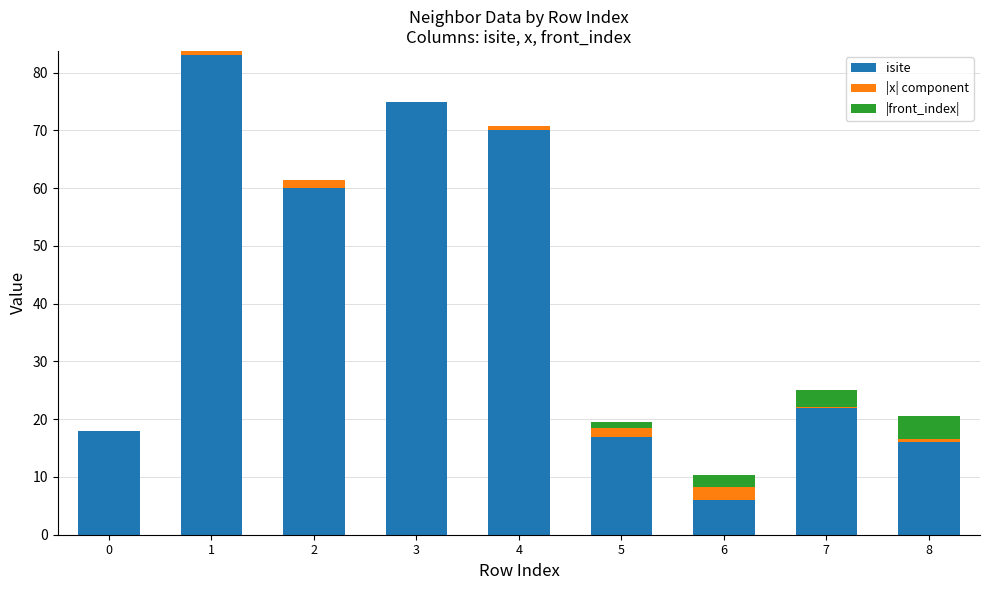

True or false: isite has a value of 11.1 at 8.

False